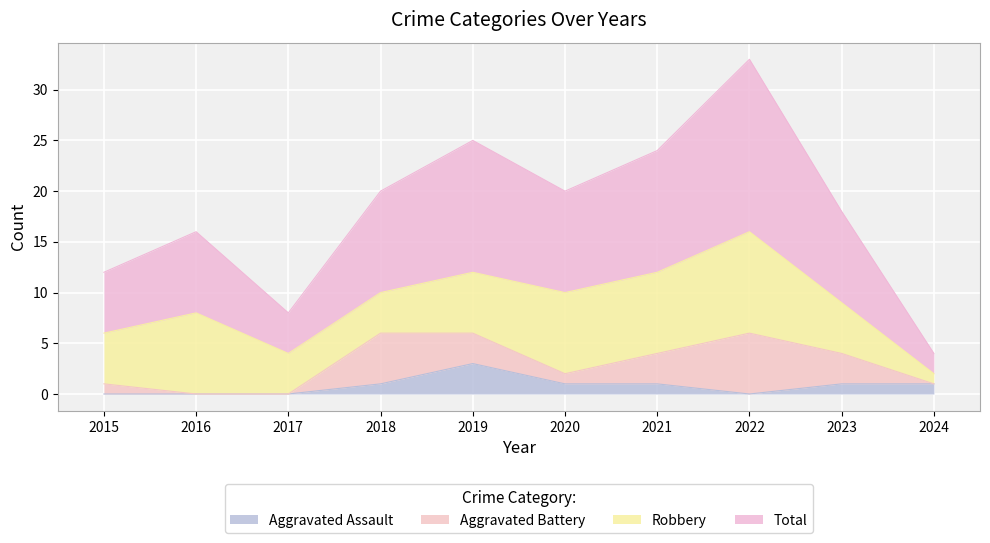

The Total series shows 18 at 2023. True or false?

True